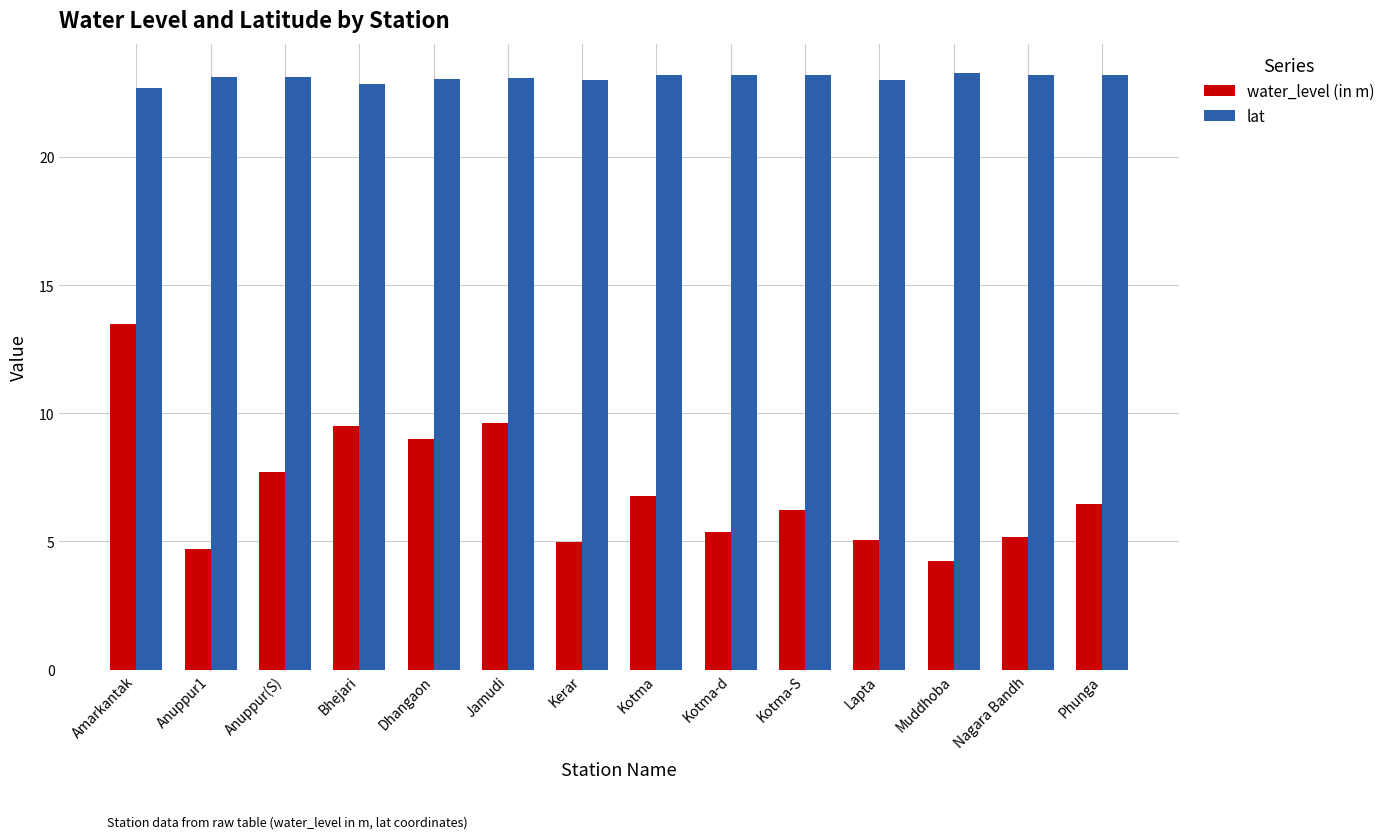

Between Dhangaon and Kotma-d, which series saw the biggest shift?

water_level (in m)